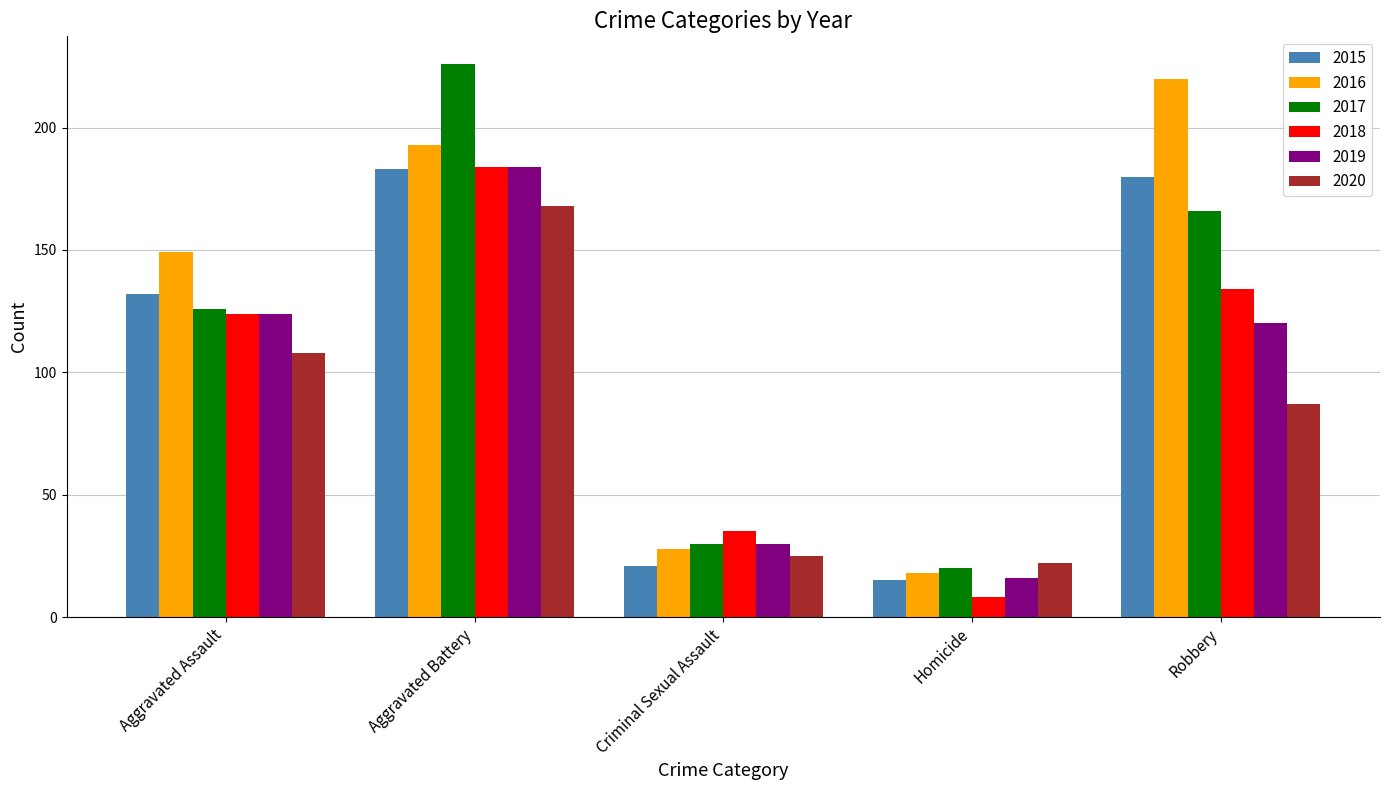

At which category is the sum across all series the highest?

Aggravated Battery